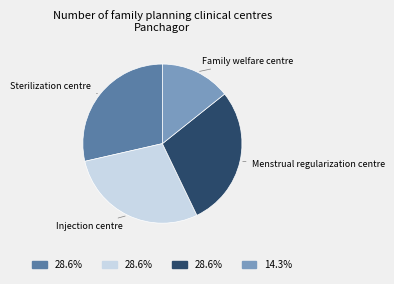

What is the smallest slice in the pie chart?

Family welfare centre